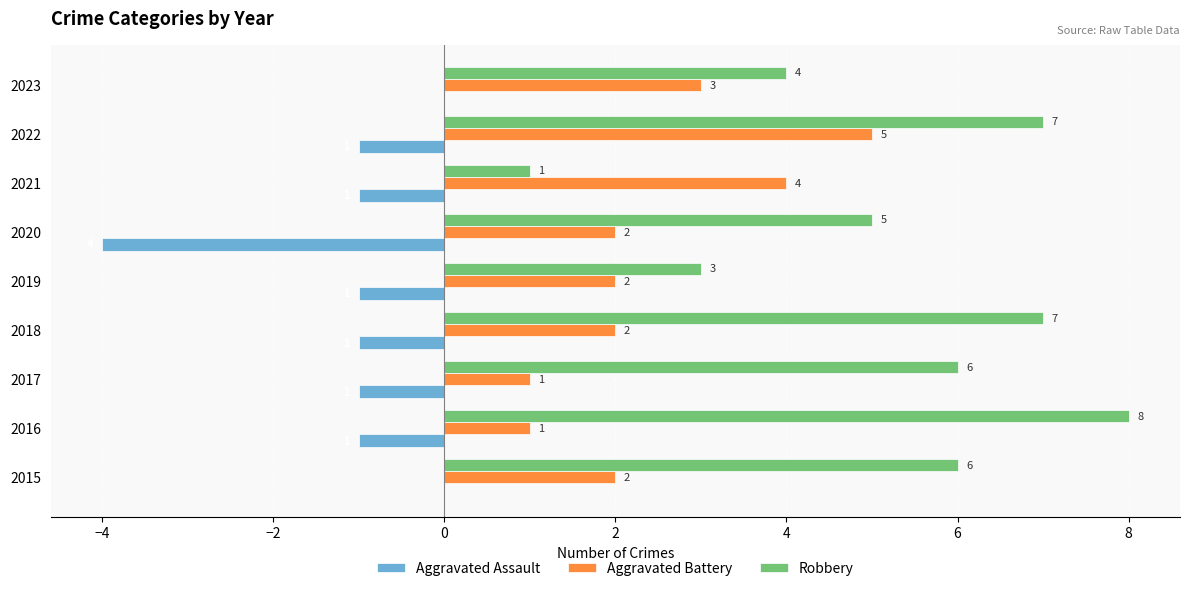

What is the total value across all series at 2015?

8